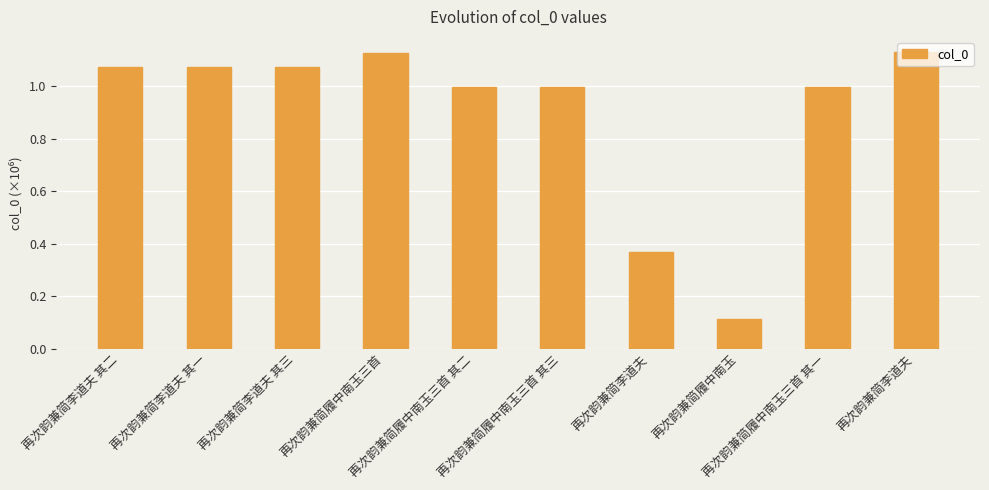

At which label does the data first exceed 1?

再次韵兼简李道夫 其二